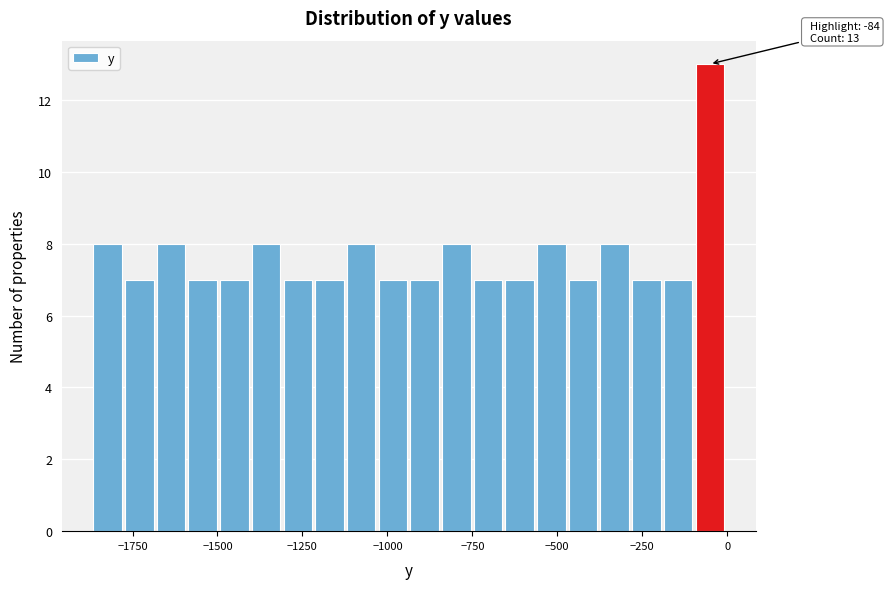

Read against the x-axis, roughly where is the centre of the tallest bar?

-50